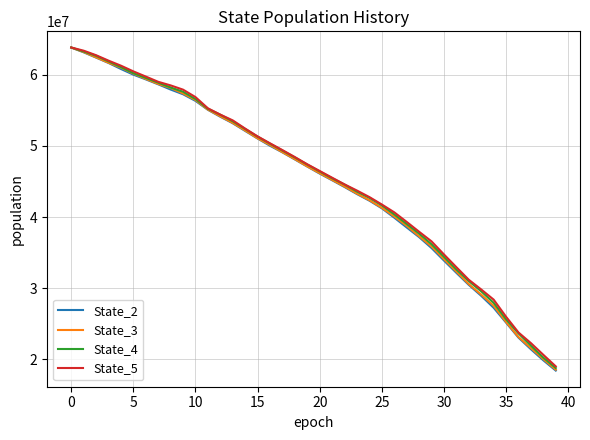

What is the smallest value displayed?

18440968.7